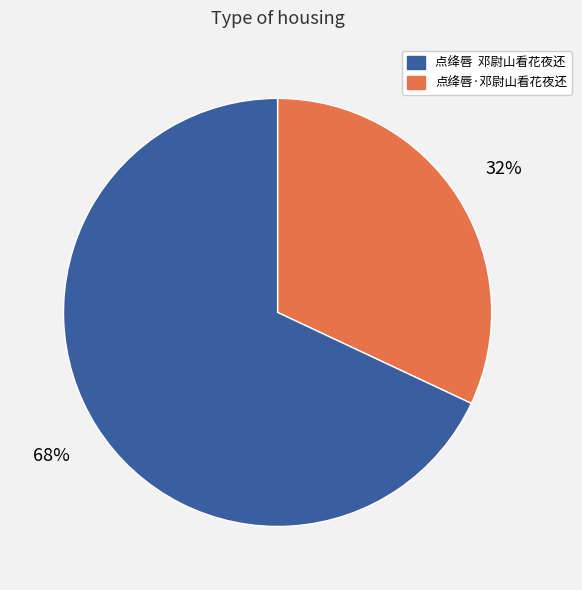

Does any single category account for the majority?

Yes